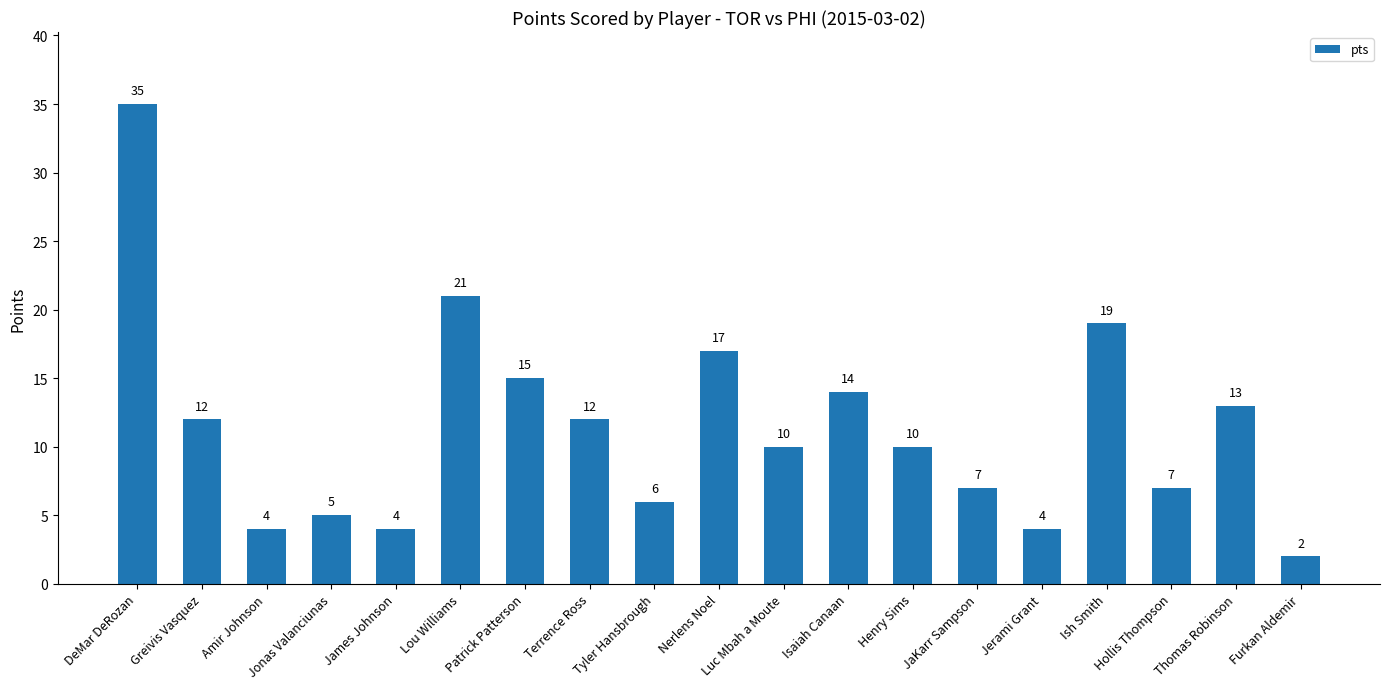

How many bars are there in total?

19